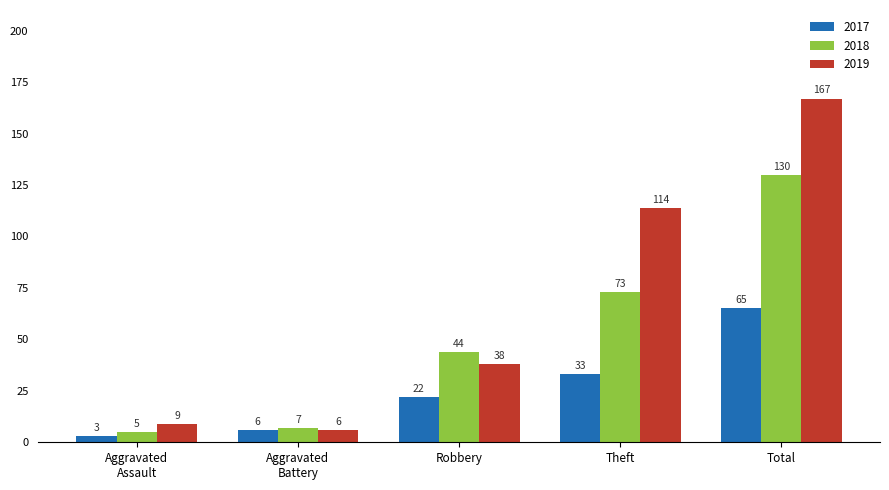

Reading left to right, list all the values displayed in this chart.

2017: 3	6	22	33	65
2018: 5	7	44	73	130
2019: 9	6	38	114	167